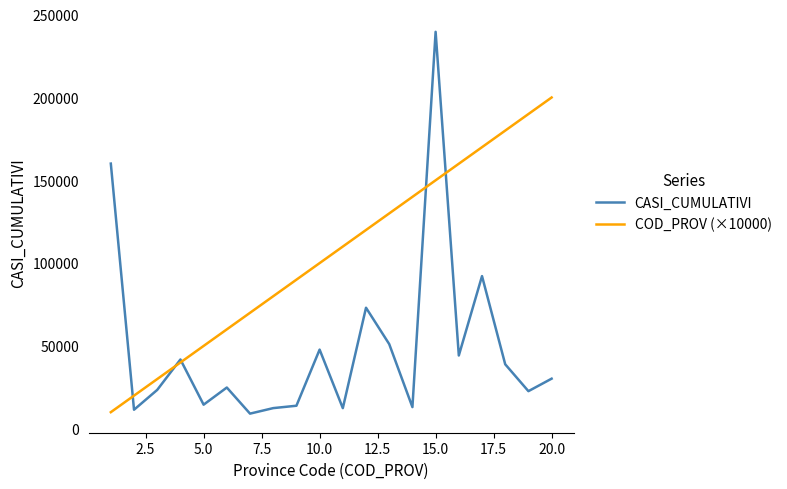

What is the highest value of the CASI_CUMULATIVI series?

239643